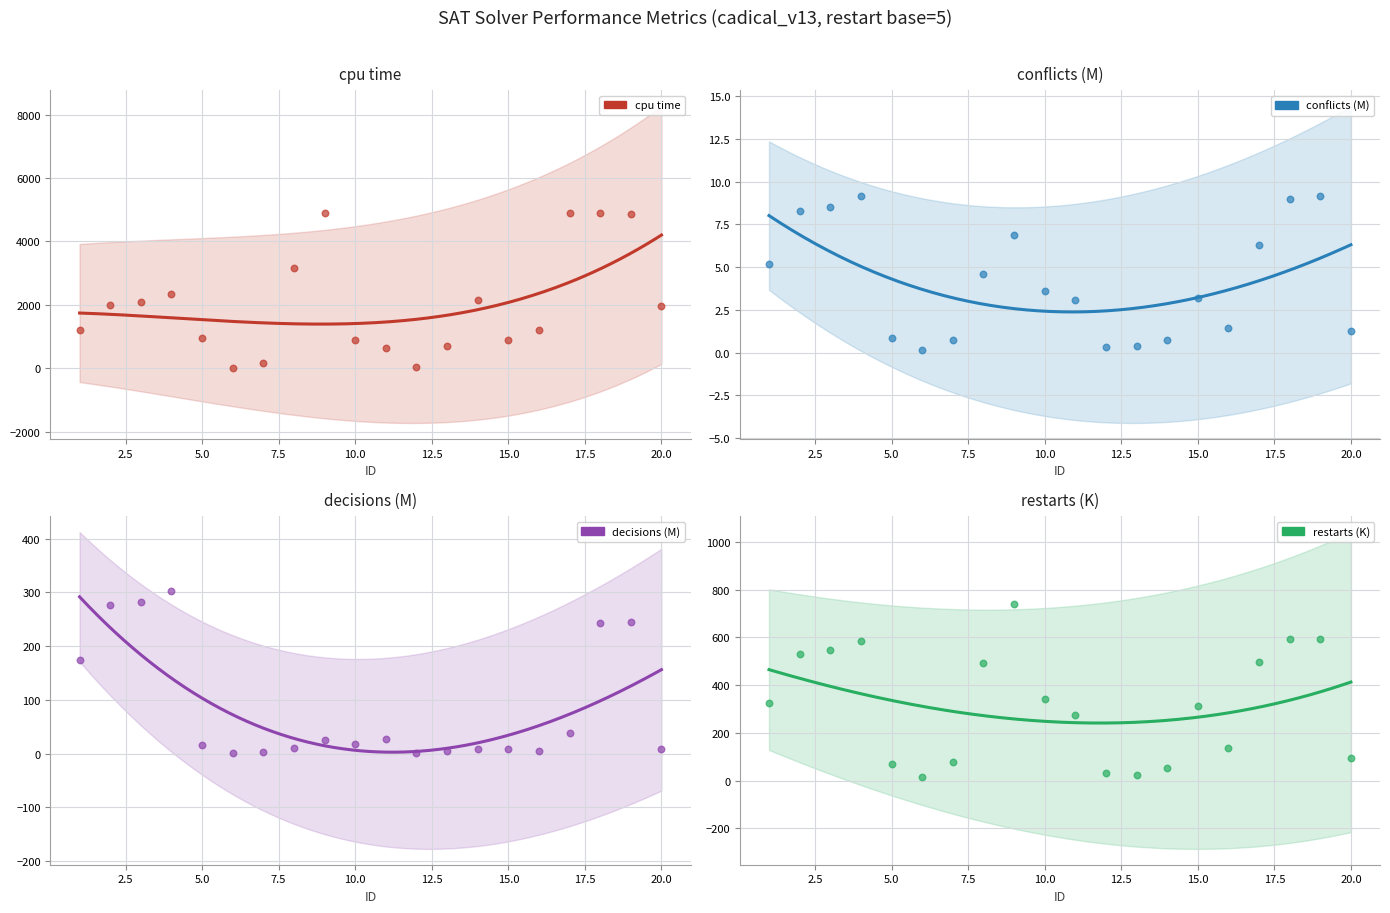

Which series has the largest total across all categories?

cpu time